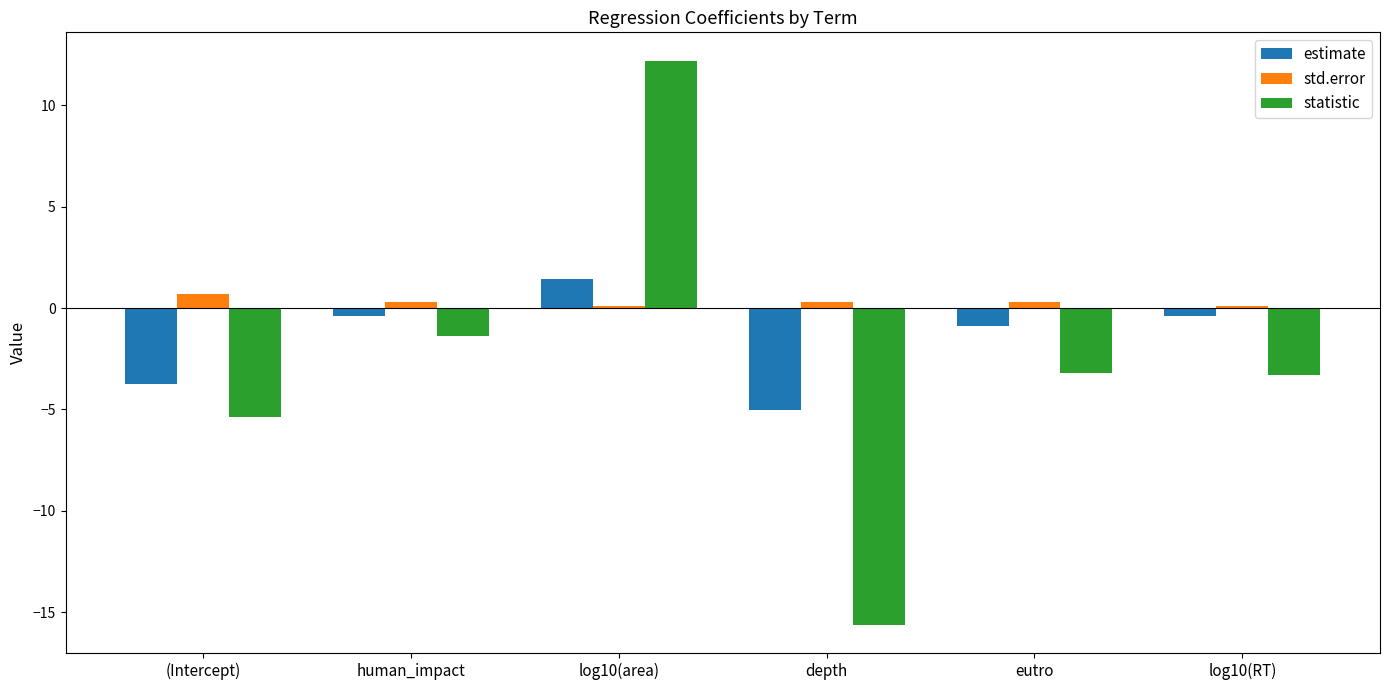

What is the sum of the std.error values at depth and log10(RT)?

0.4